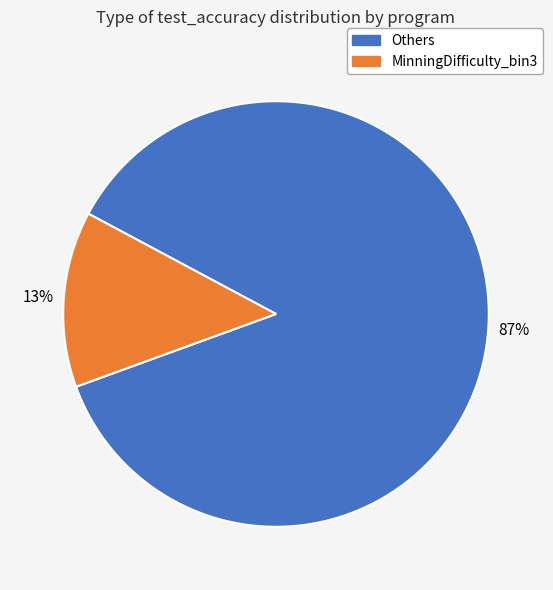

To the nearest percent, what is the average slice percentage?

50%